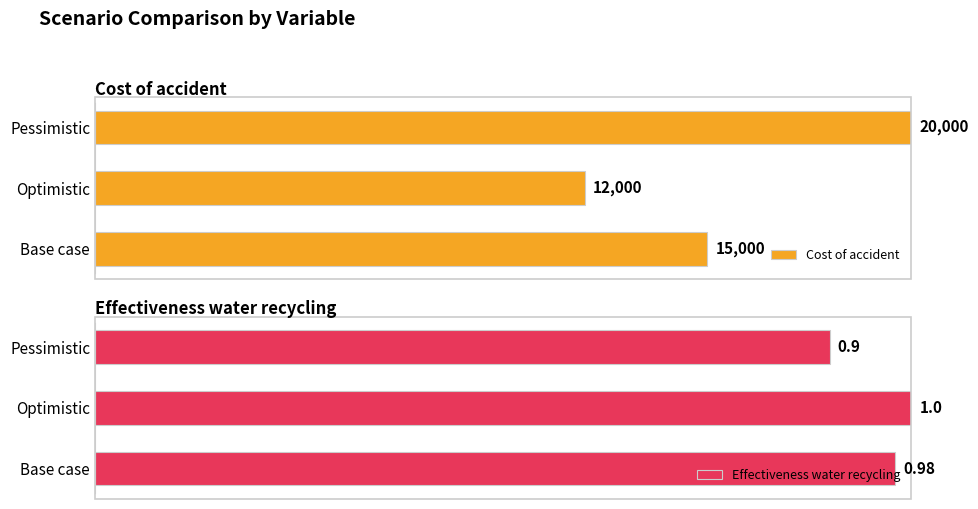

Rank the categories by Effectiveness water recycling value from lowest to highest.

Pessimistic, Base case, Optimistic